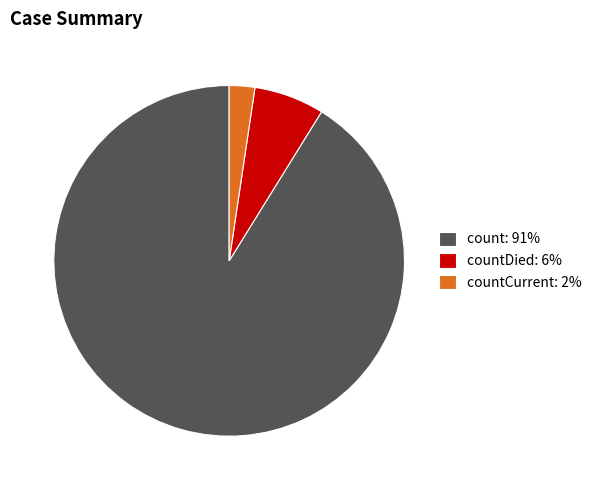

Which has a higher value, countDied: 6% or countCurrent: 2%?

countDied: 6%